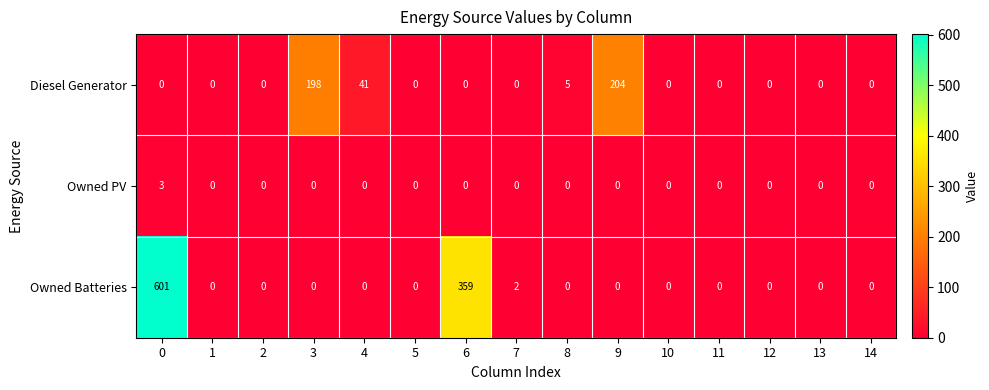

Which series has the widest spread of values?

Owned Batteries